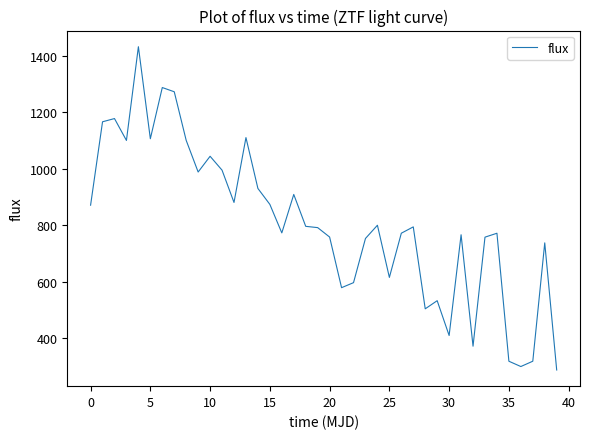

What is the difference between the maximum and minimum values?

1144.4